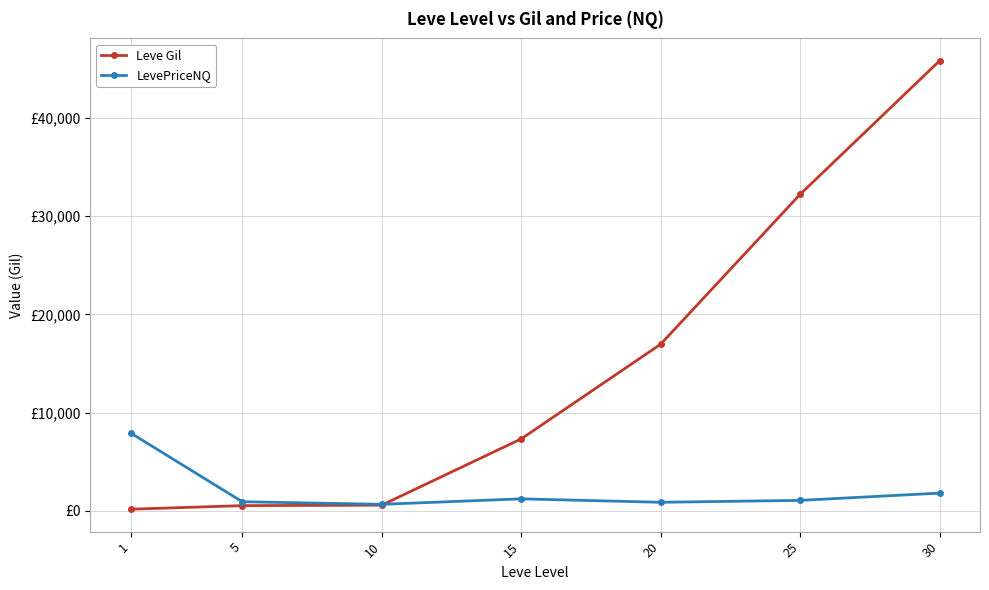

Does the chart display data point markers on the line(s)?

Yes